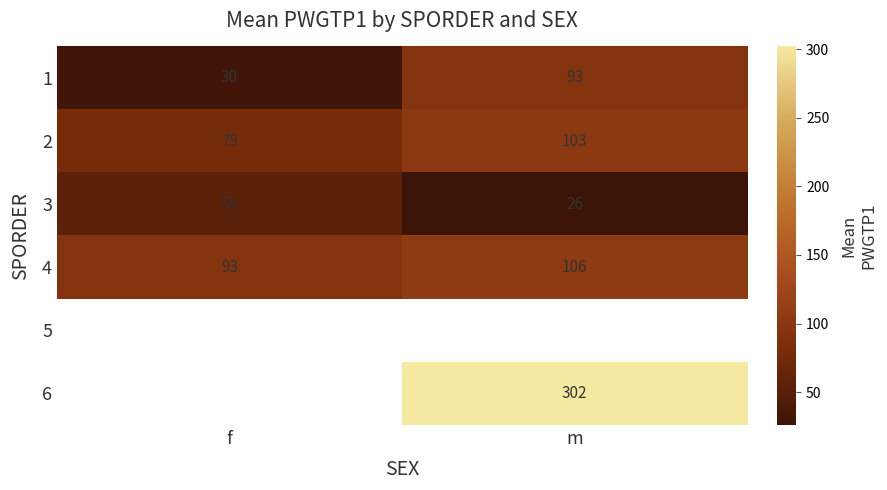

Rank the categories by 3 value from lowest to highest.

m, f